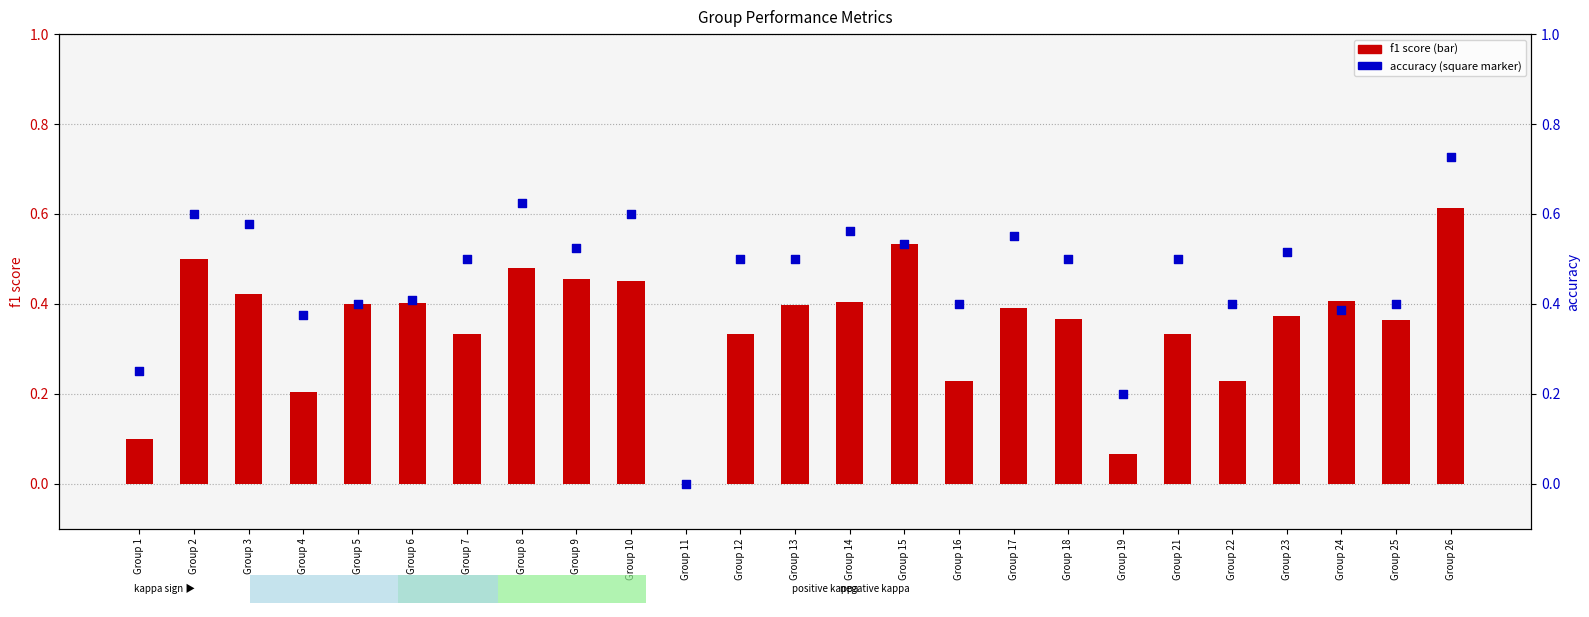

Is the value of f1 score at Group 7 greater than the value of accuracy at Group 16?

No